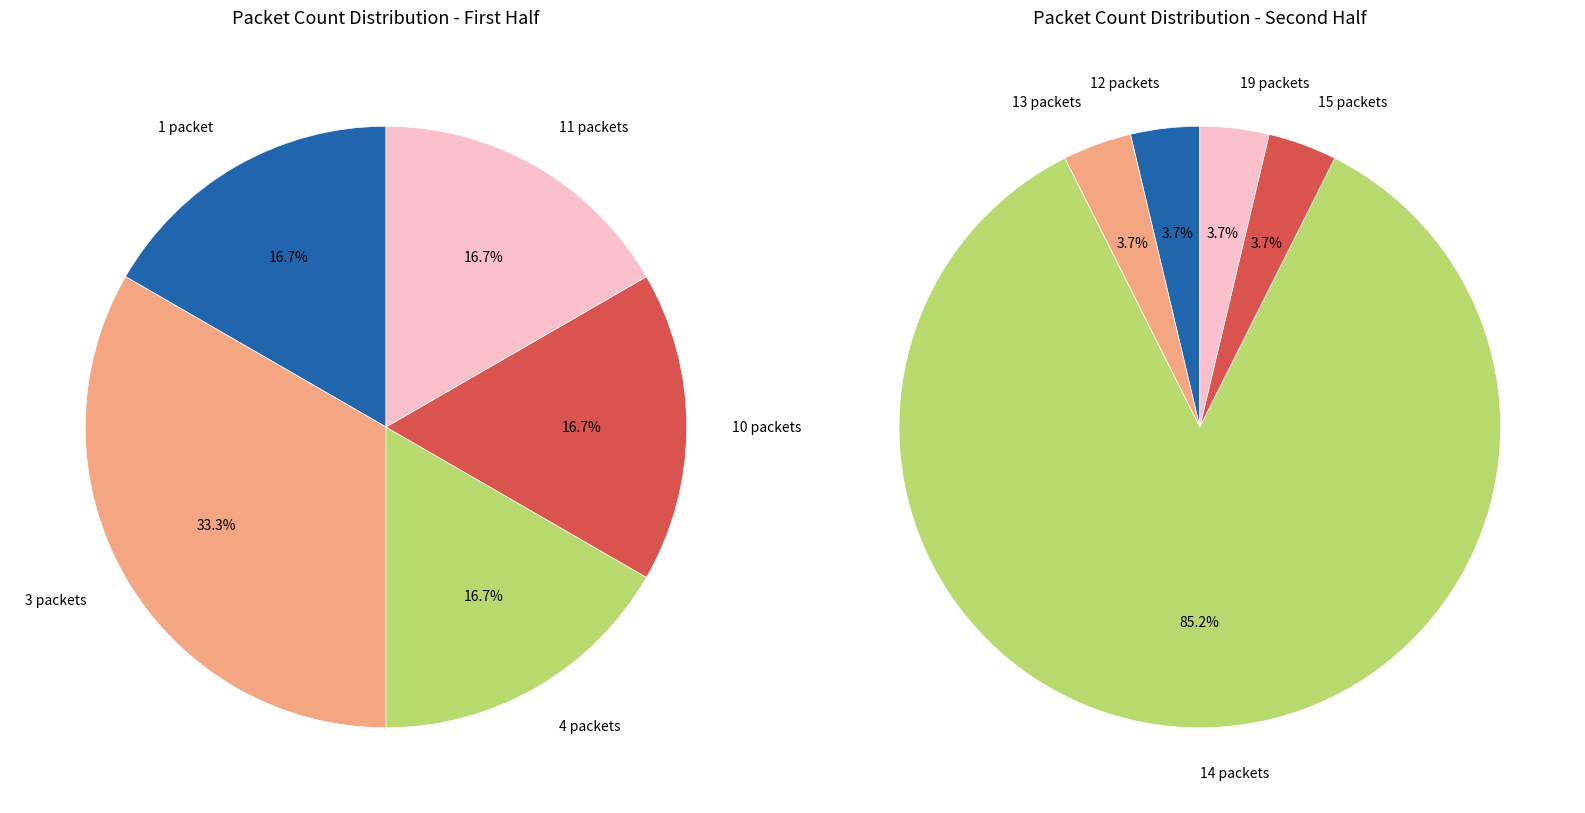

The 13 packets slice represents 1% of the pie. True or false?

False